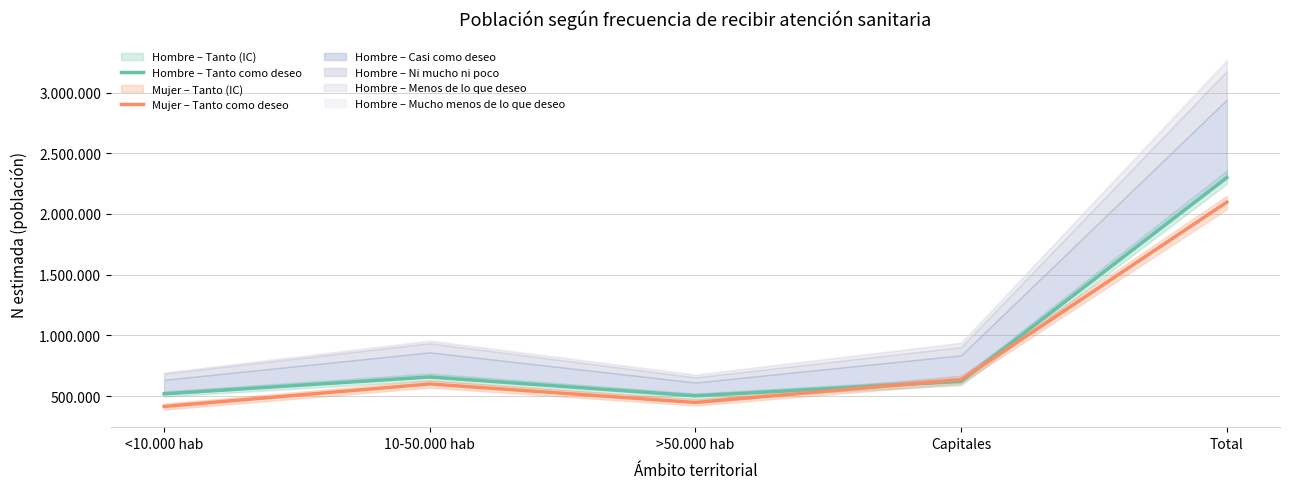

Which label corresponds to the largest value in the chart?

Total